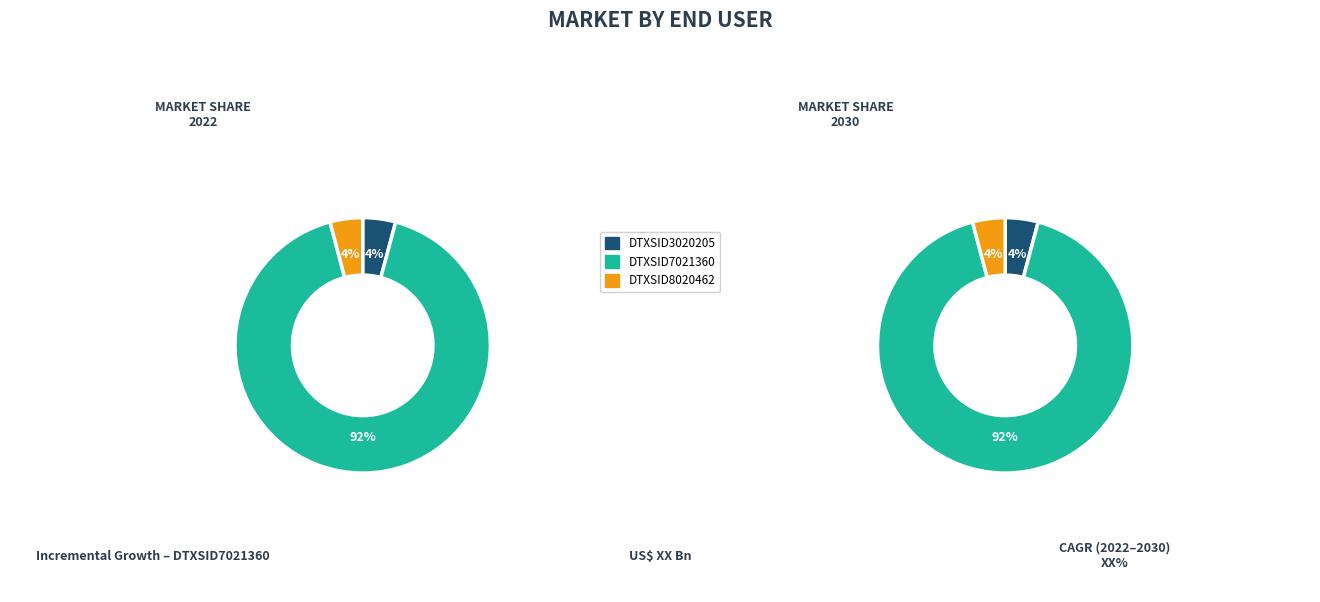

Which slice represents more than half of the pie?

DTXSID7021360